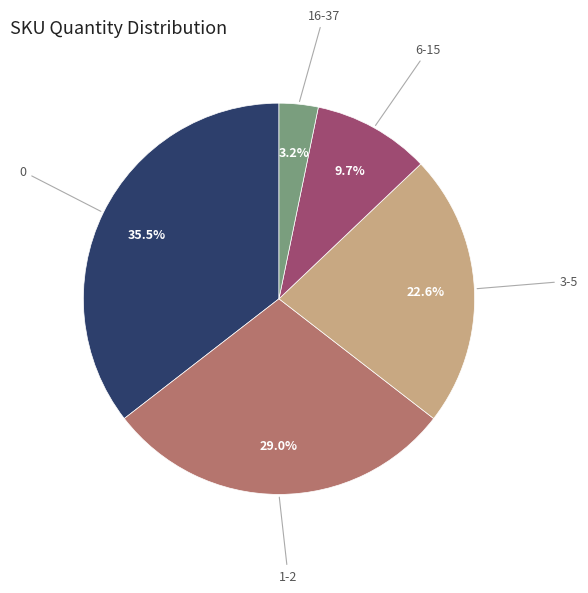

Is there a majority slice in this chart?

No